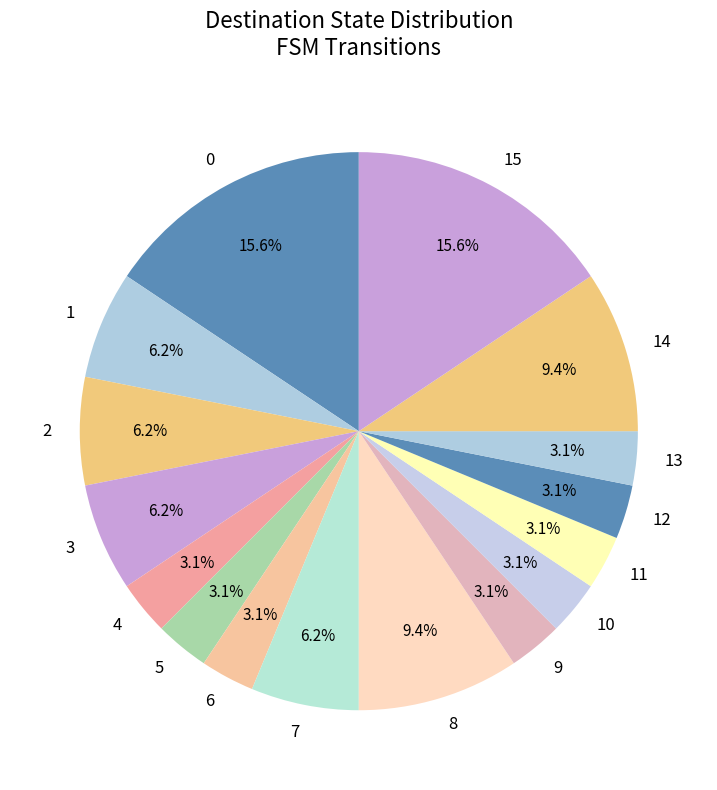

What is the ratio of the value at 9 to the value at 6?

1.0